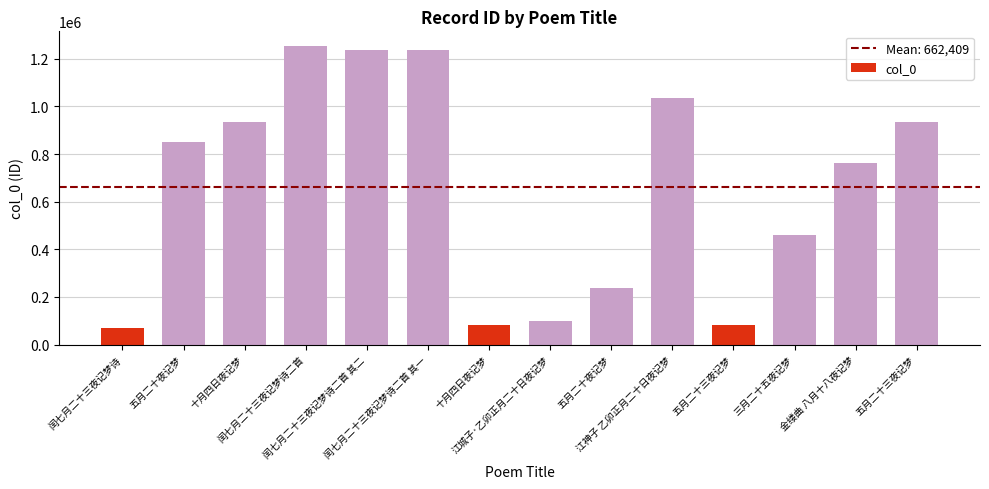

What is the maximum value shown in the chart?

1252833